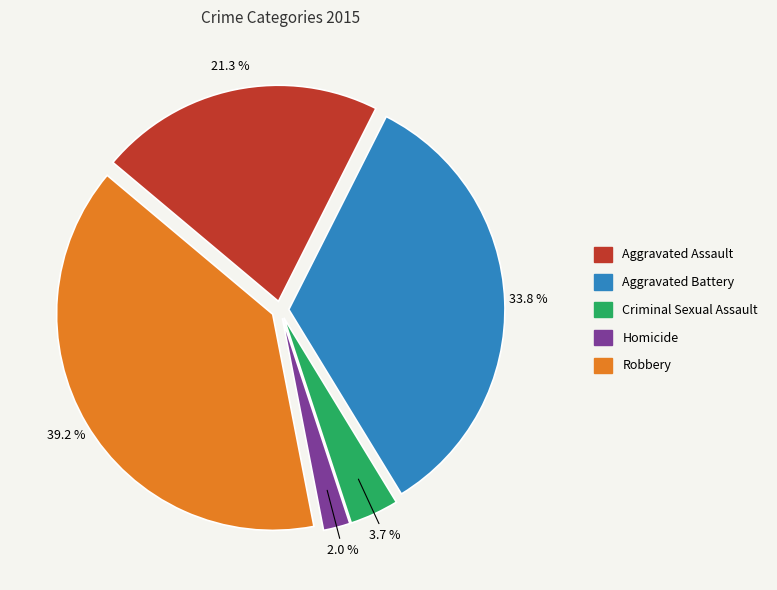

Is it true that Robbery is 25% of the pie?

False